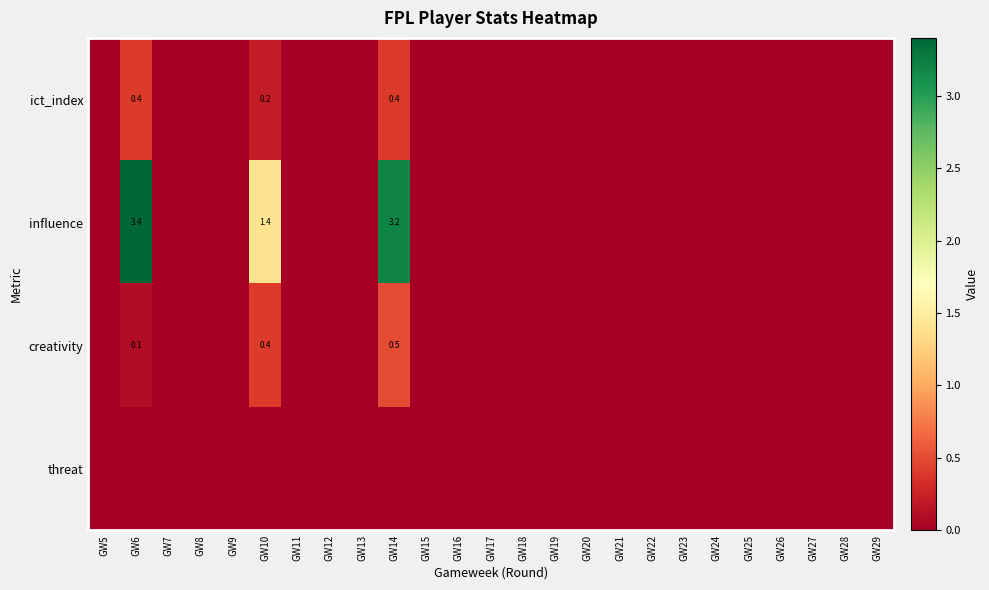

True or false: creativity has a value of -0.2 at GW19.

False